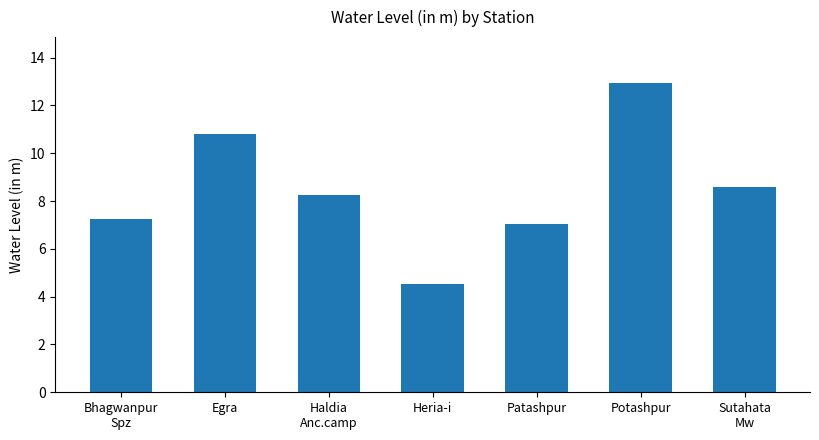

At which category does the chart reach its peak across all series?

Potashpur